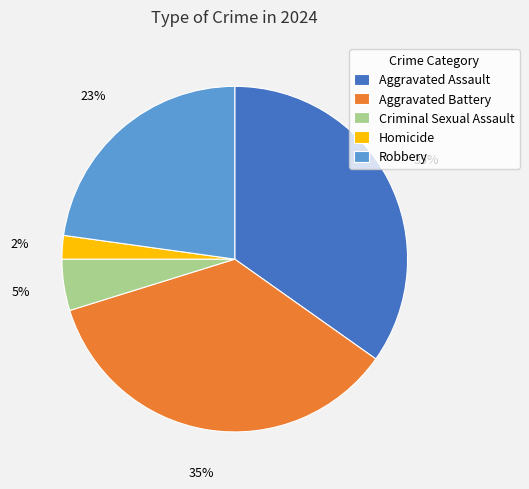

Is there any slice that represents more than half of the pie?

No